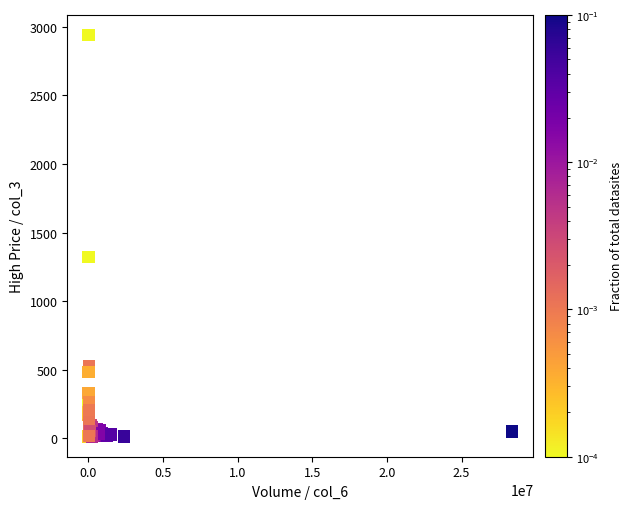

What Y value in the scatter plot is closest to 1476?

1322.0